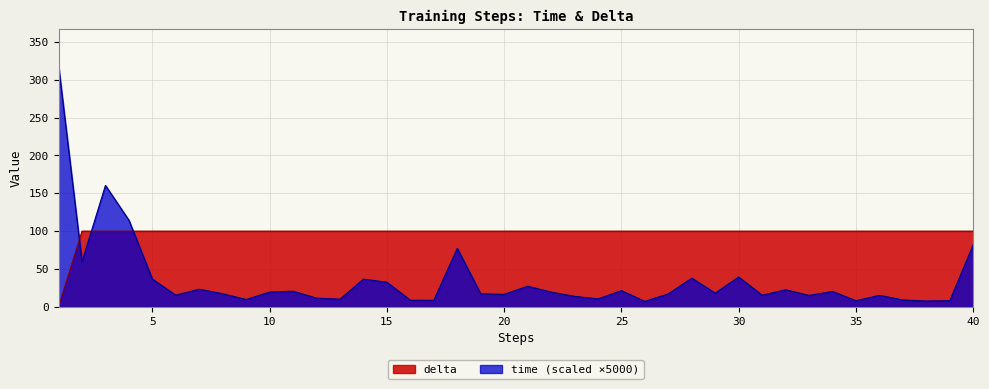

What is the difference between the time values at 36 and 10?

4.3